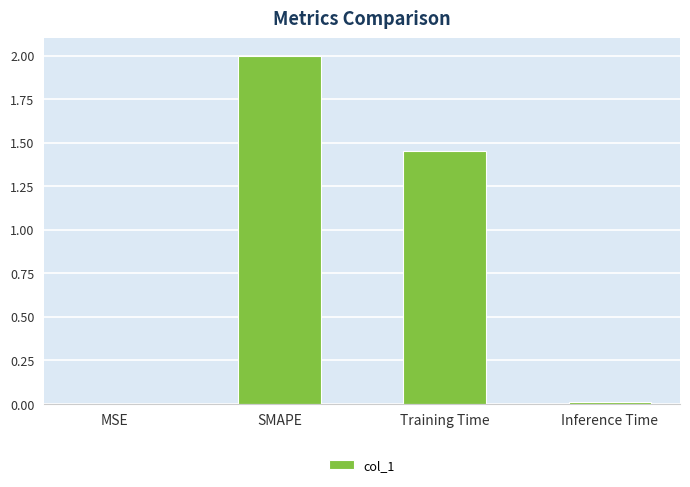

What is the sum of the values at Training Time and SMAPE?

3.5